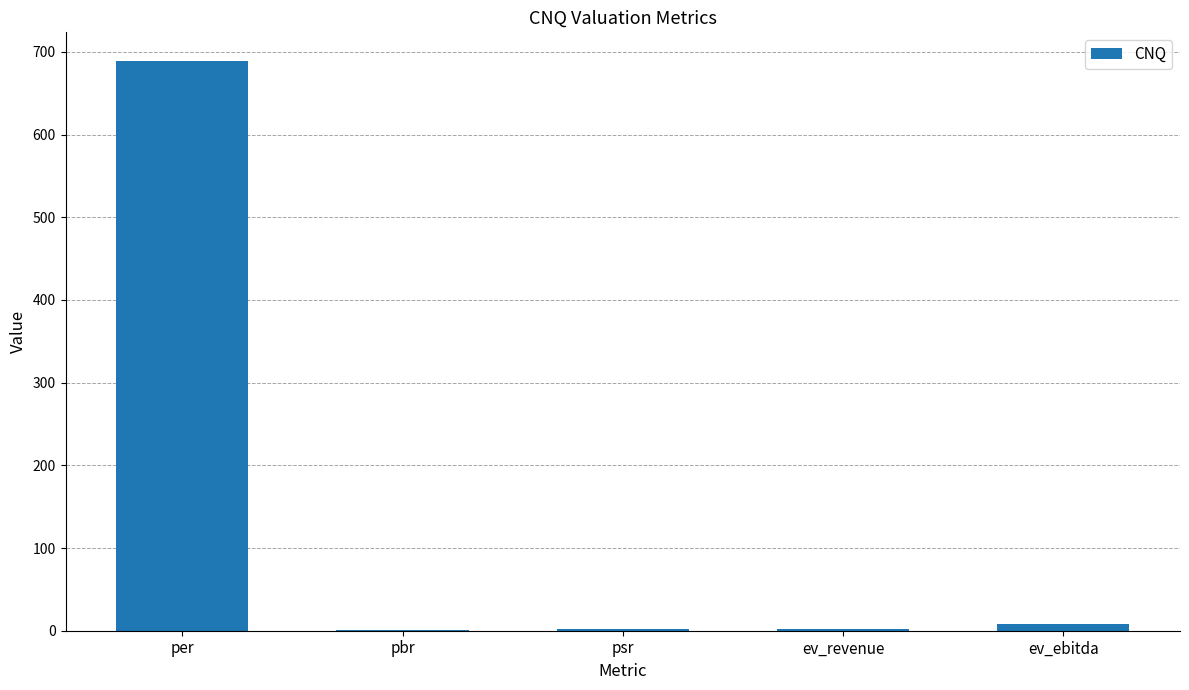

How many values exceed 2?

4